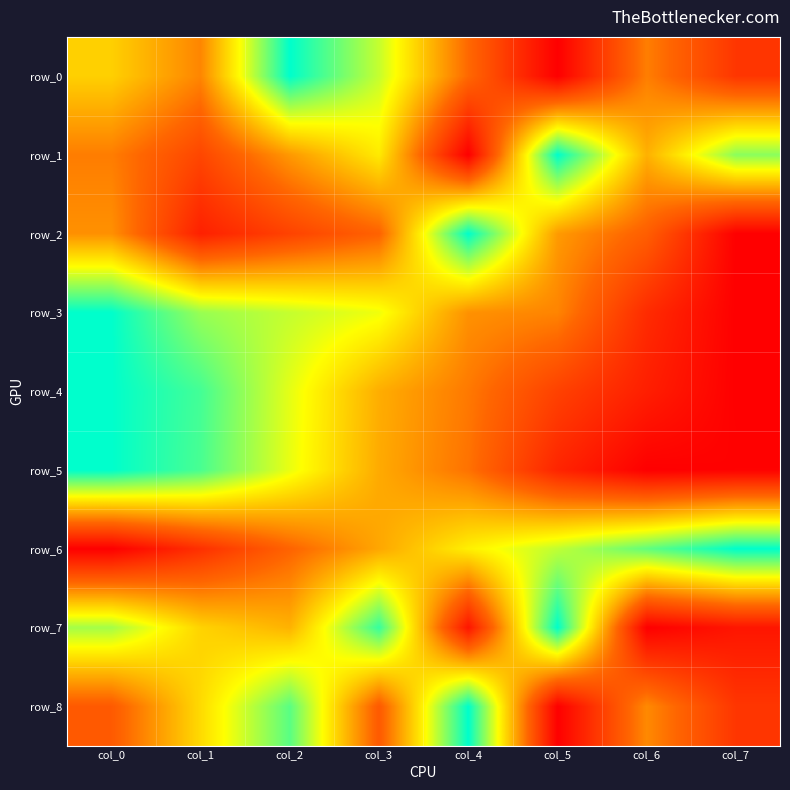

Reading left to right, extract all data points from this chart.

row_0: 0.6	0.4	1.0	0.7	0.3	0.0	0.4	0.2
row_1: 0.4	0.2	0.4	0.6	0.0	1.0	0.5	0.8
row_2: 0.4	0.1	0.2	0.3	1.0	0.4	0.3	0.0
row_3: 1.0	0.8	0.7	0.7	0.4	0.4	0.1	0.0
row_4: 1.0	0.9	0.7	0.5	0.4	0.2	0.1	0.0
row_5: 1.0	0.9	0.7	0.5	0.4	0.1	0.0	0.0
row_6: 0.0	0.2	0.3	0.5	0.6	0.7	0.9	1.0
row_7: 0.8	0.6	0.5	0.9	0.1	1.0	0.0	0.1
row_8: 0.3	0.6	0.9	0.3	1.0	0.0	0.4	0.2